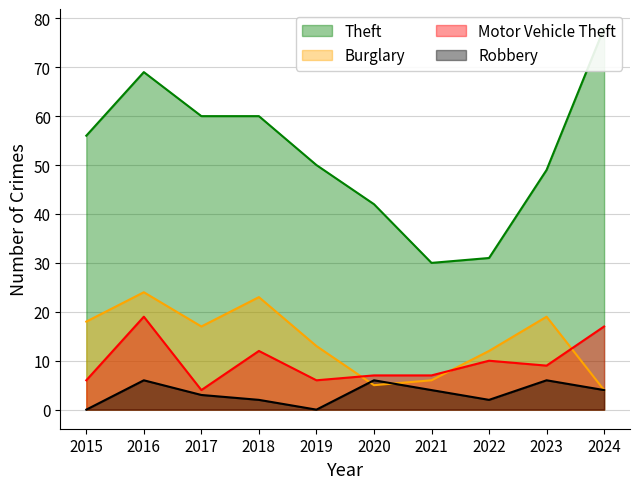

Count the number of categories in the chart.

10